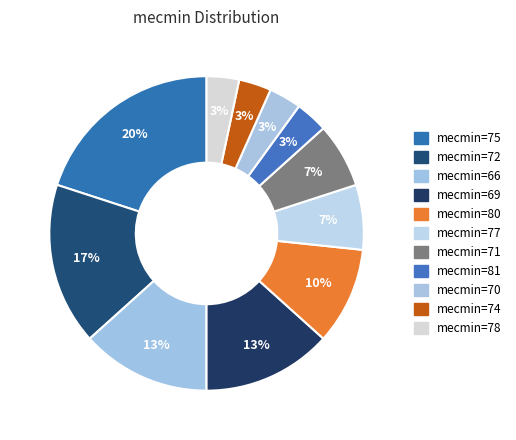

How many slices are in this pie chart?

11